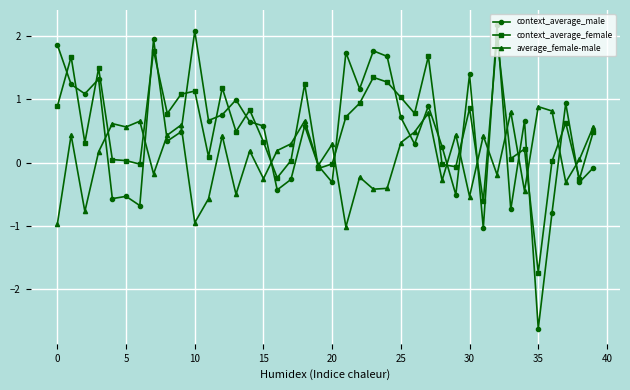

Which series has the largest range (max minus min)?

context_average_male